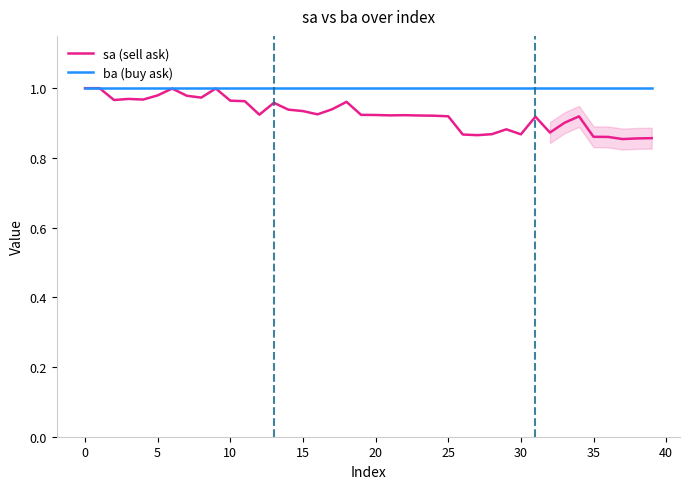

True or false: ba (buy ask) and sa (sell ask) intersect in this chart.

False